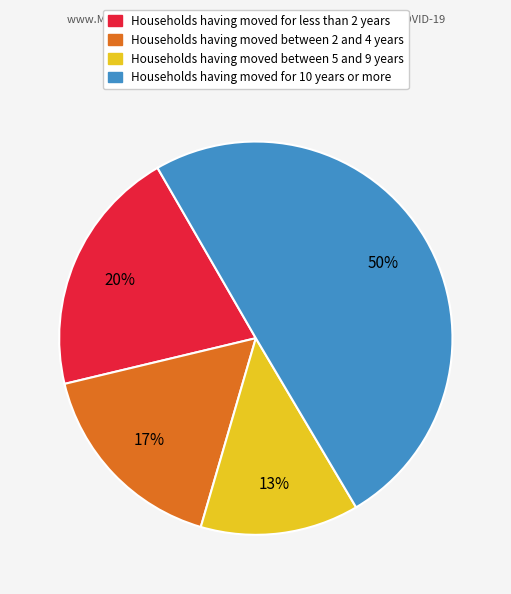

To the nearest percent, what is the average slice percentage?

25%